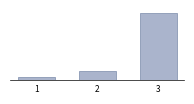

Are the bars horizontal?

No